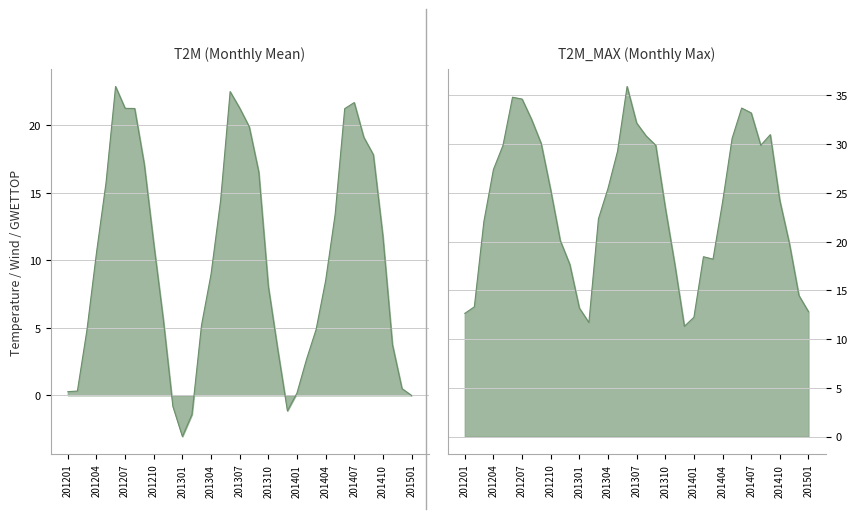

How many values in the T2M series exceed 8?

21